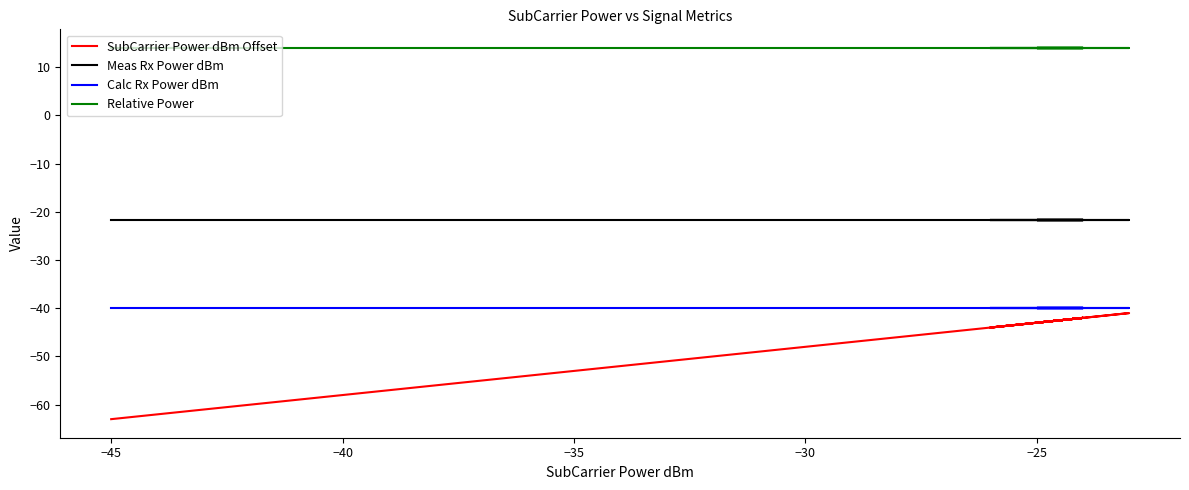

What is the difference between the highest and lowest values at −45?

77.0